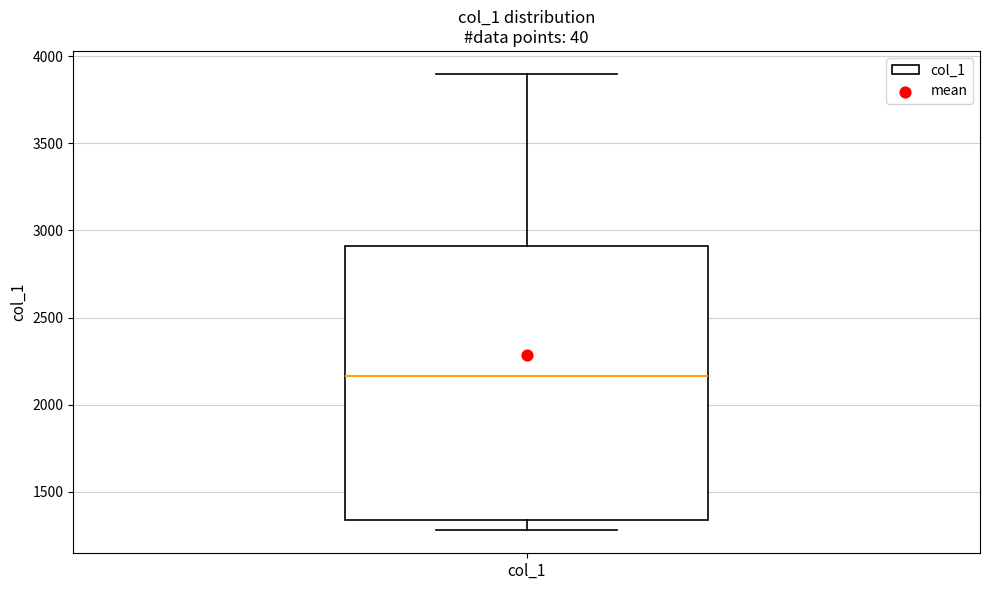

Transcribe this box plot: give where the median line is, the range the box spans, and where the two whiskers end, as read against the y-axis. The values are not printed on the chart, so give them approximately, as read against the axis.

median 2150, box 1350 to 2900, whiskers 1300 to 3900